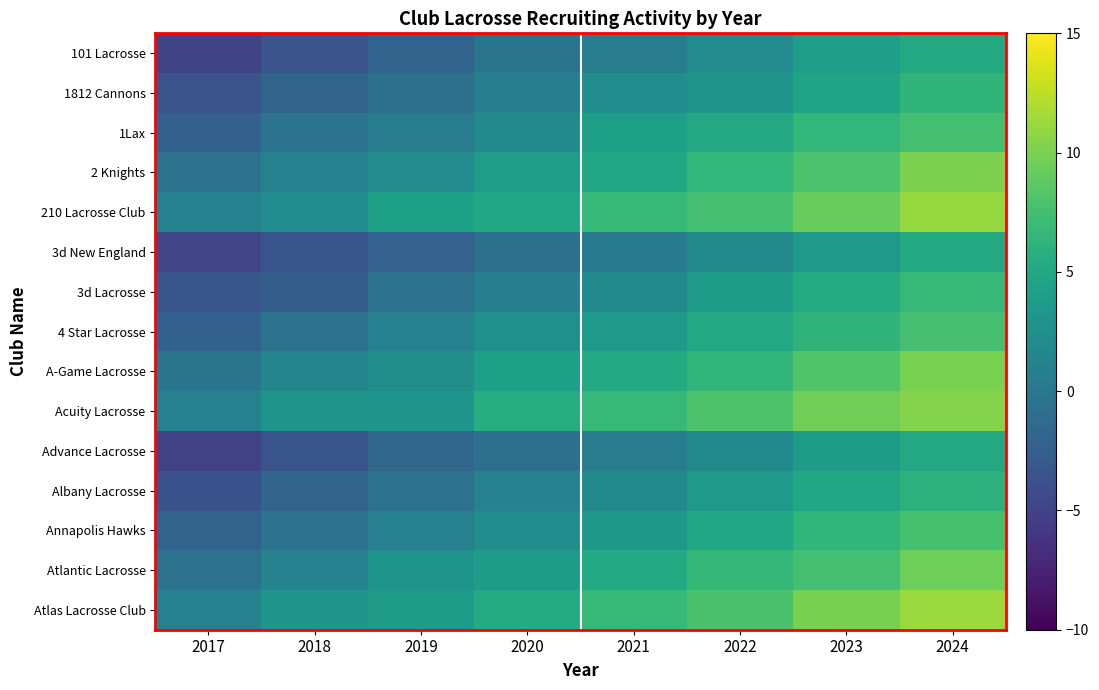

Which category has the lowest value across all series?

2017